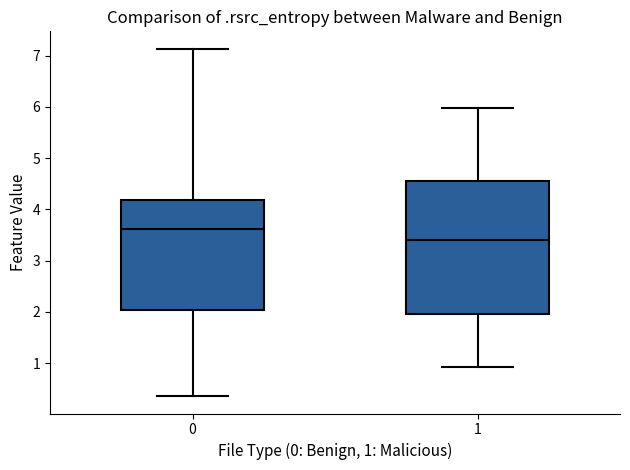

Which box is the tallest, from its lower edge to its upper edge?

1